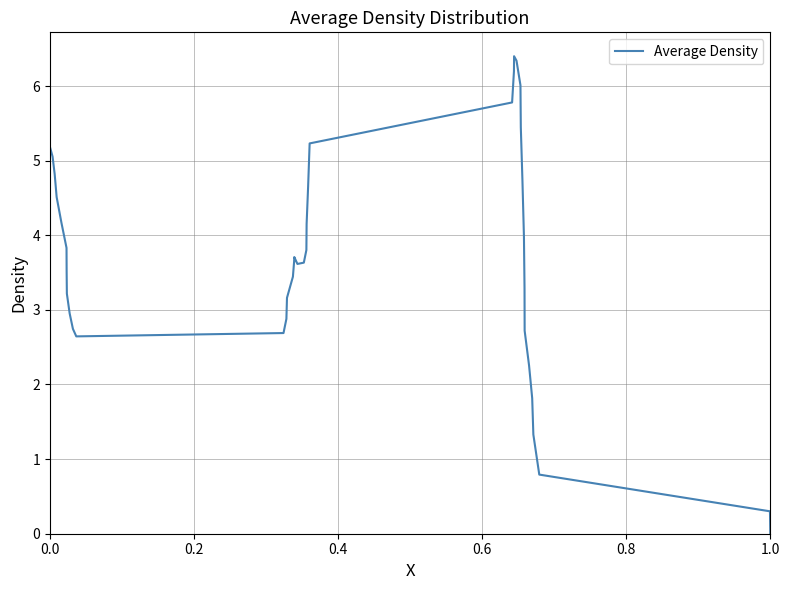

What is the greatest value displayed?

6.4